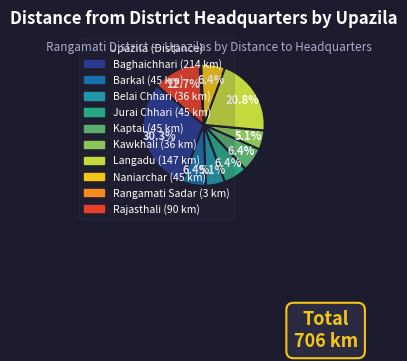

What is the change in value from Jurai Chhari to Rangamati Sadar?

-42